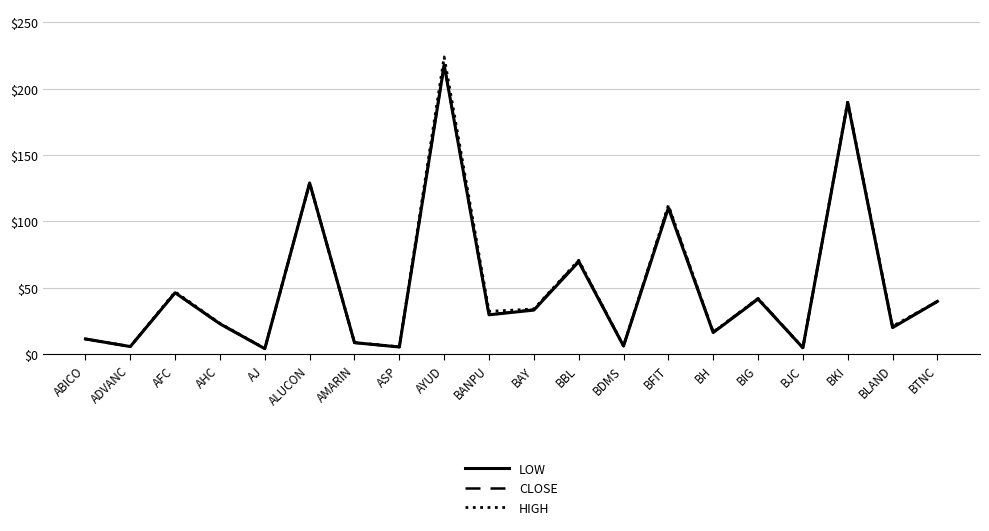

What position from the left is BLAND?

19